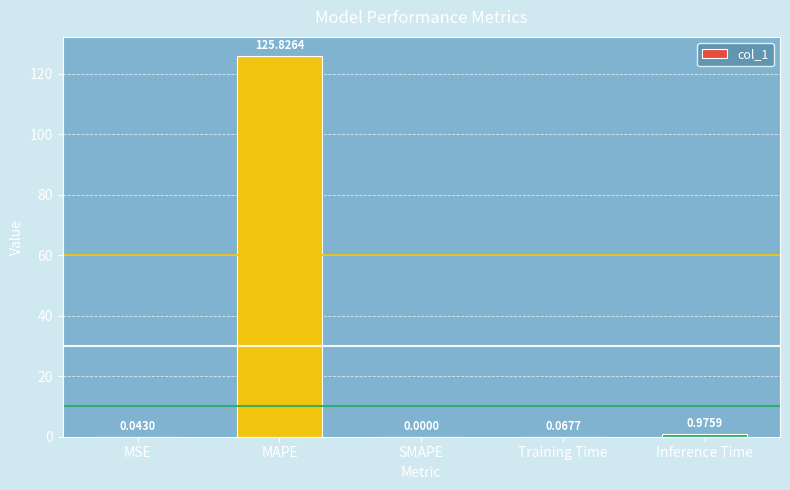

At which category does the chart reach its peak across all series?

MAPE